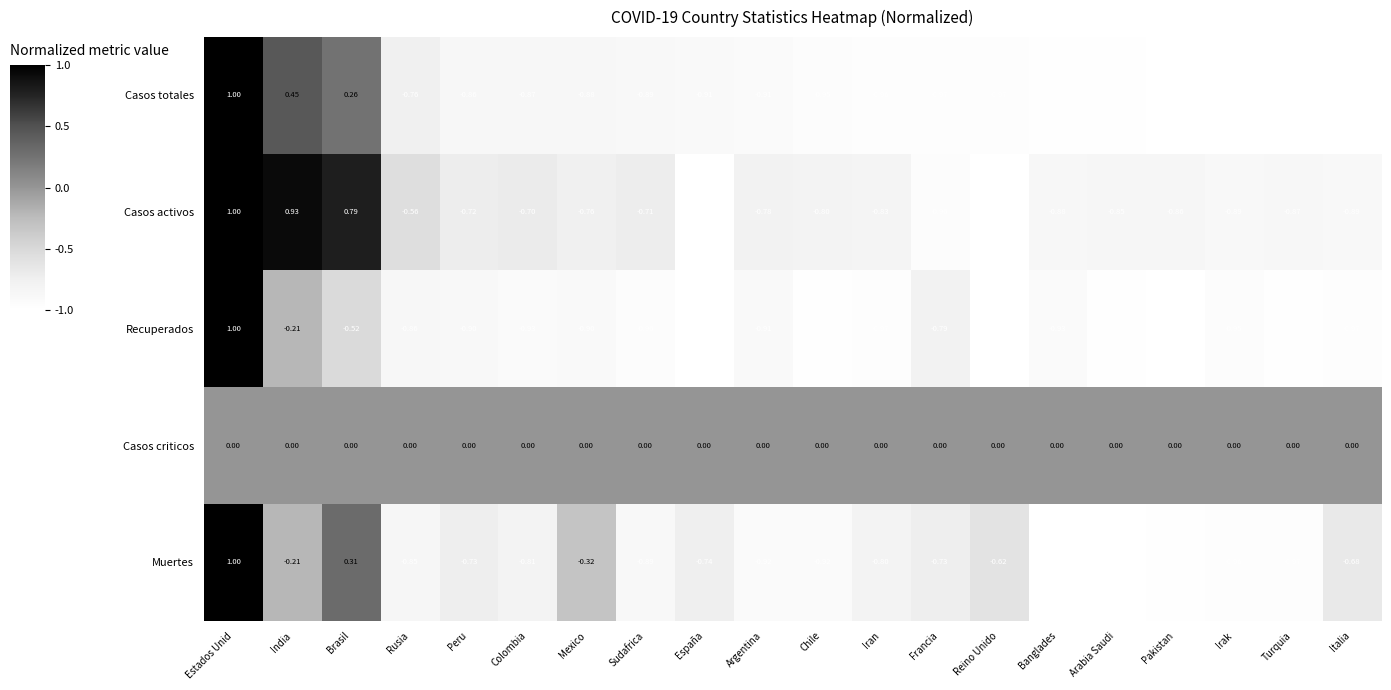

What is the spread (max minus min) of values at Estados Unid?

1.0